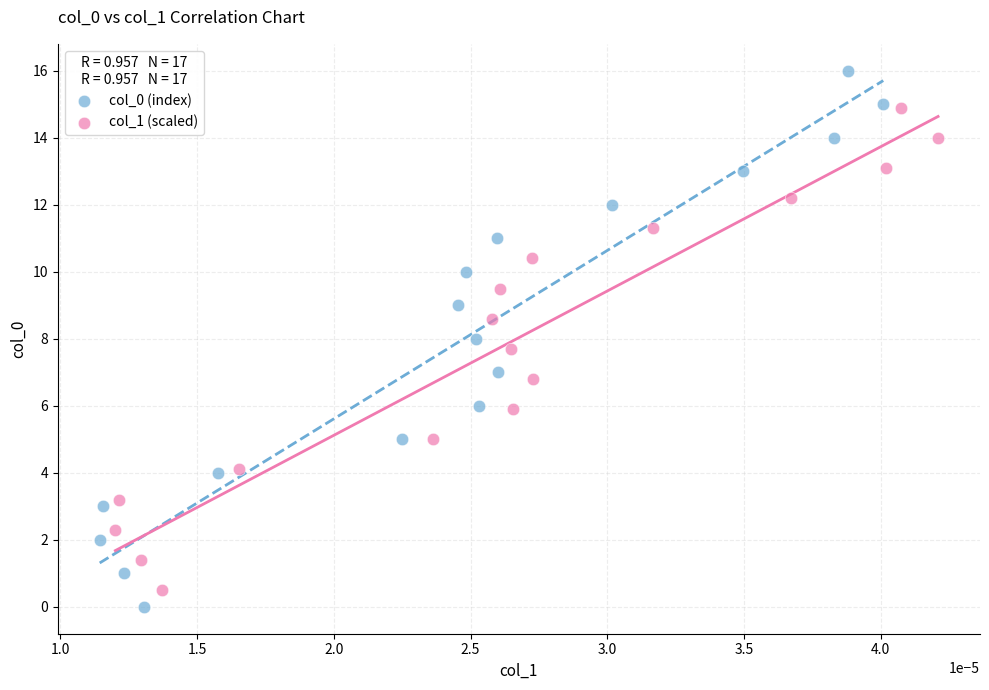

Which series reaches the minimum Y coordinate?

col_0 (index)